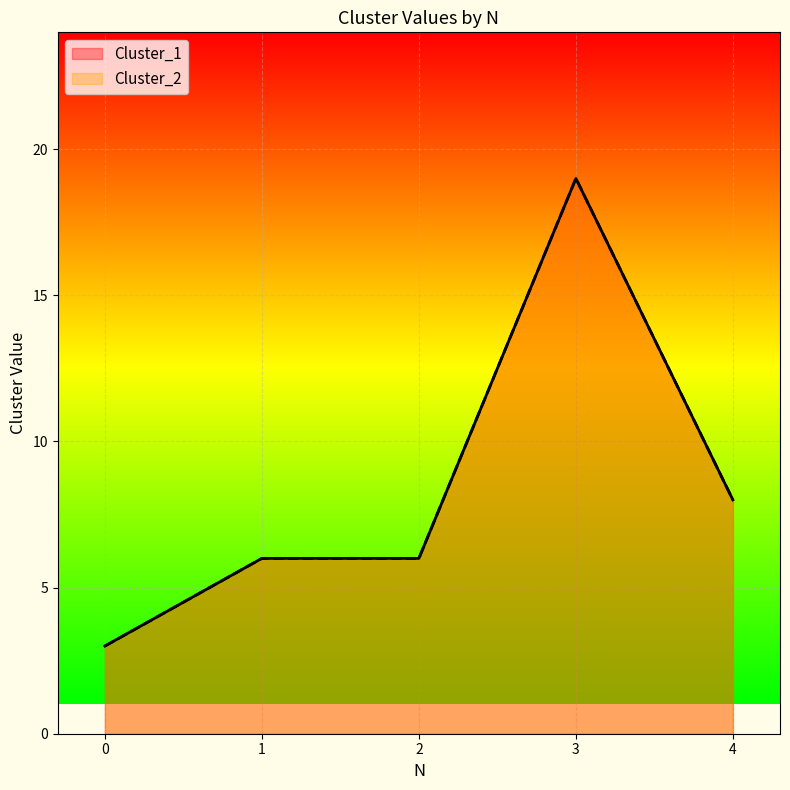

At which category does Cluster_1 reach its first local peak?

3